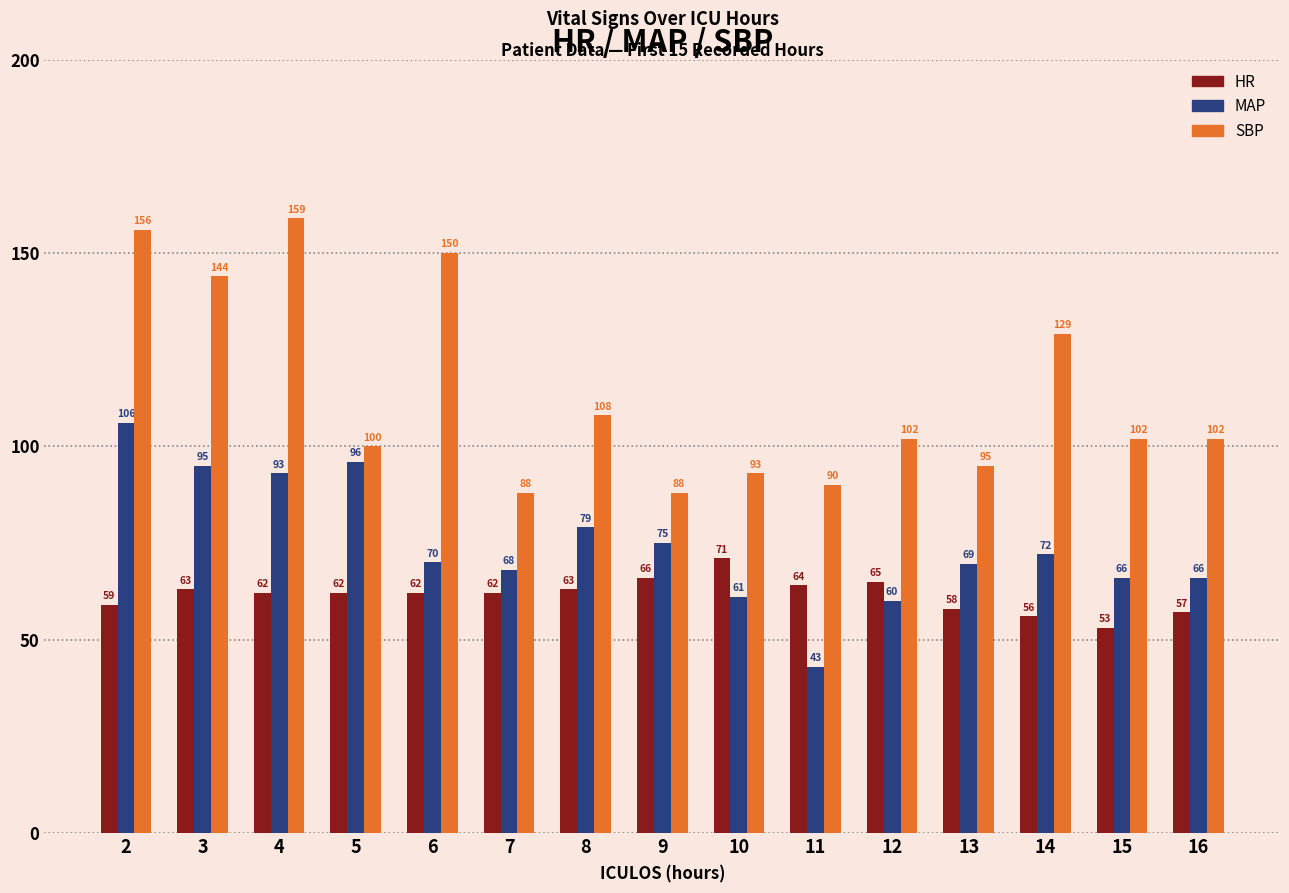

What is the difference between the maximum and minimum values in the HR series?

18.0